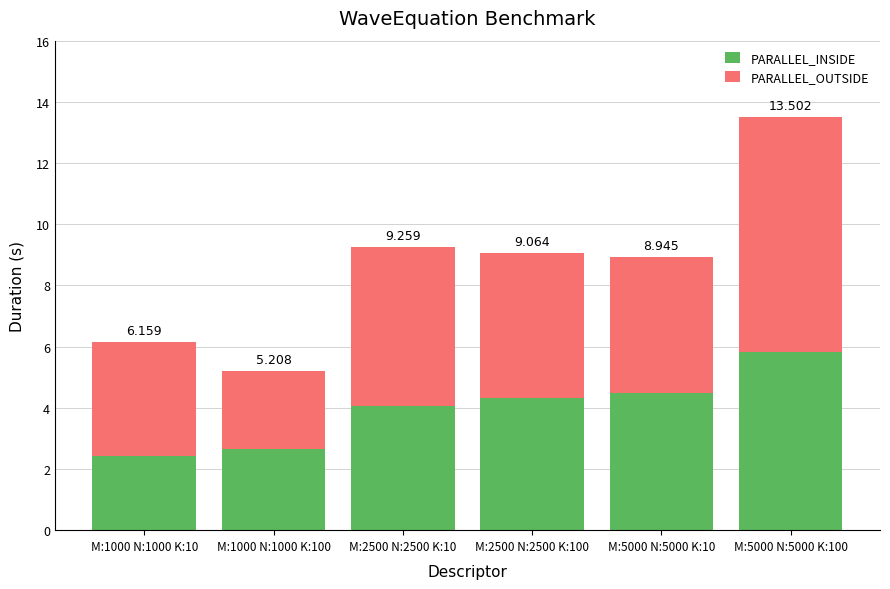

How many bars are there in total?

6